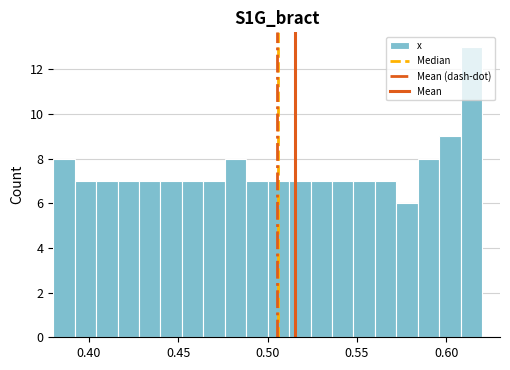

Read against the x-axis, roughly where is the centre of the tallest bar?

0.615